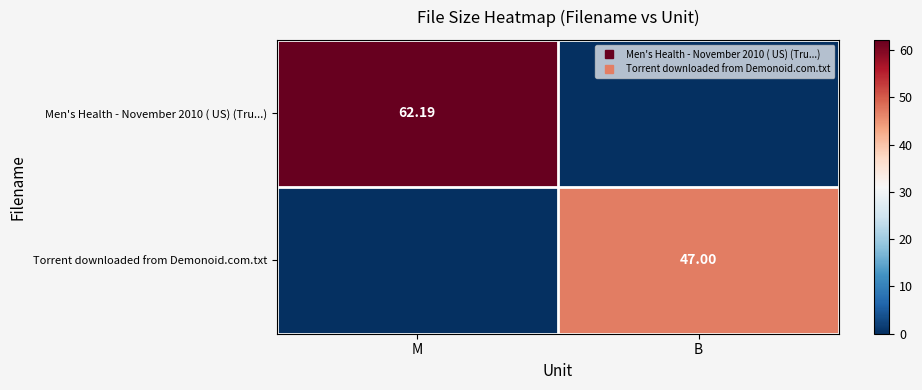

What is the difference between the Men's Health - November 2010 ( US) (Tru...) values at M and B?

62.2